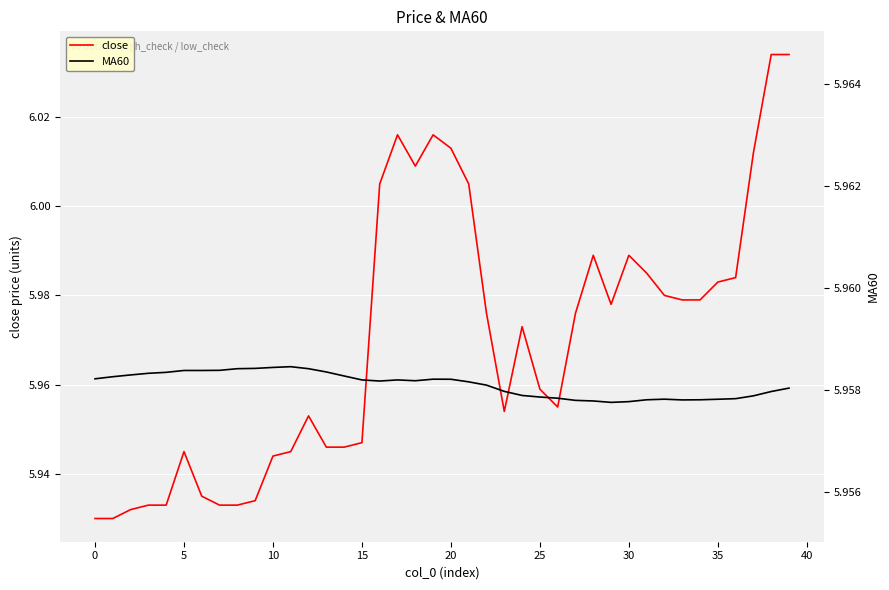

What is the average value of the close series?

6.0